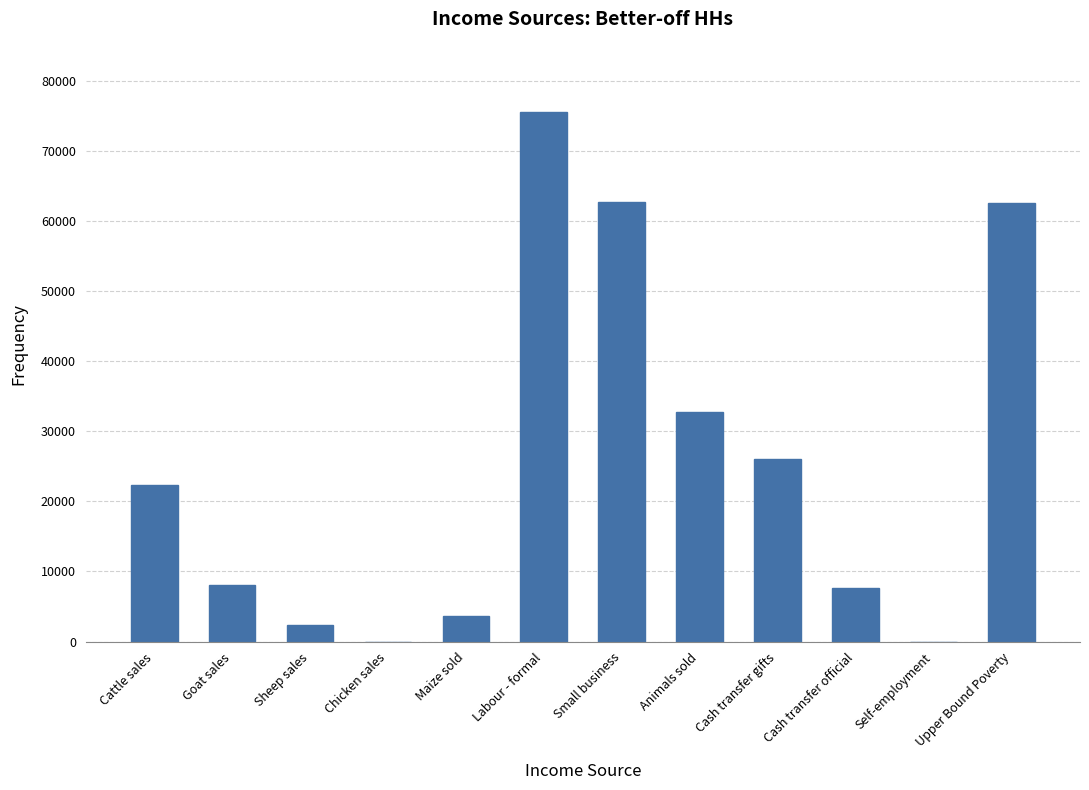

The chart shows a value of 3600 at Maize sold. True or false?

True